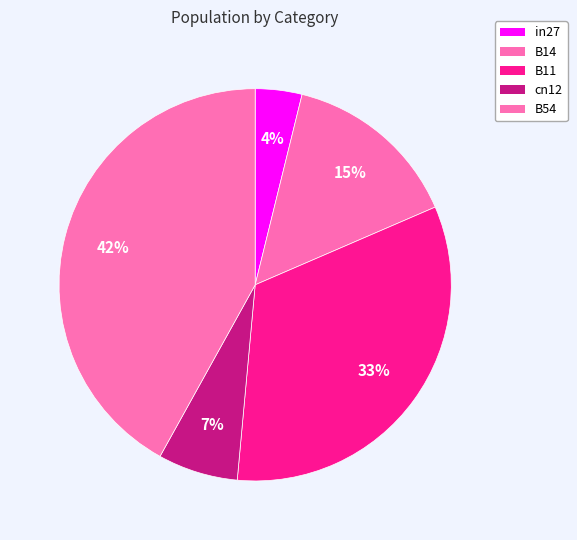

Does B14 account for over 50% of the chart?

No